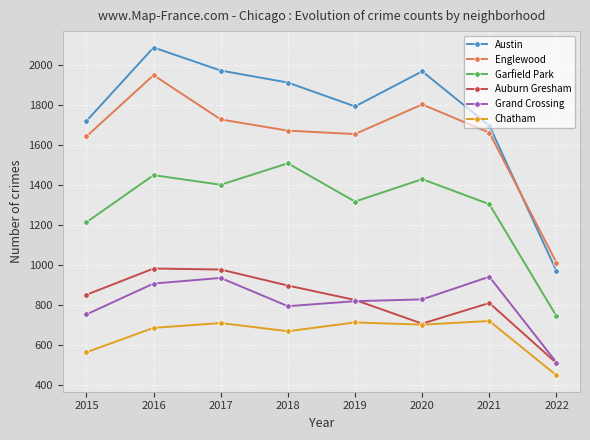

What is the total value across all series at 2021?

7135